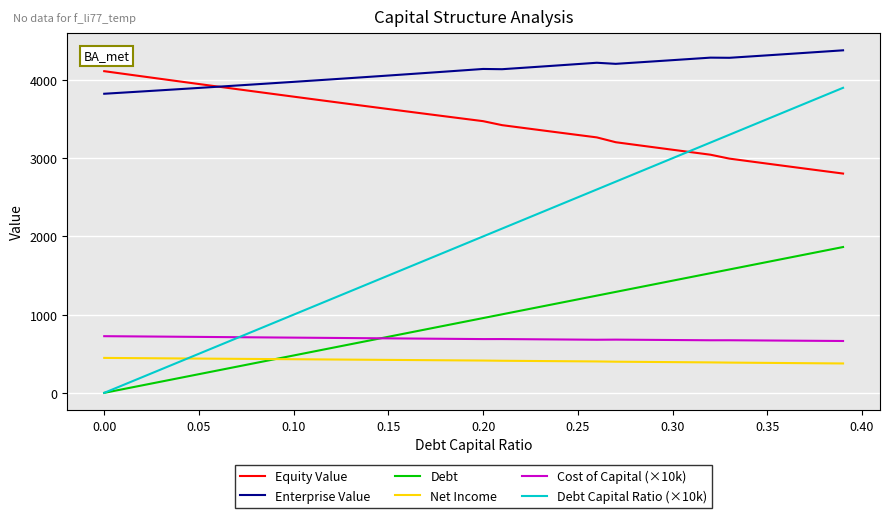

True or false: Cost of Capital (×10k) and Debt cross at least once.

True